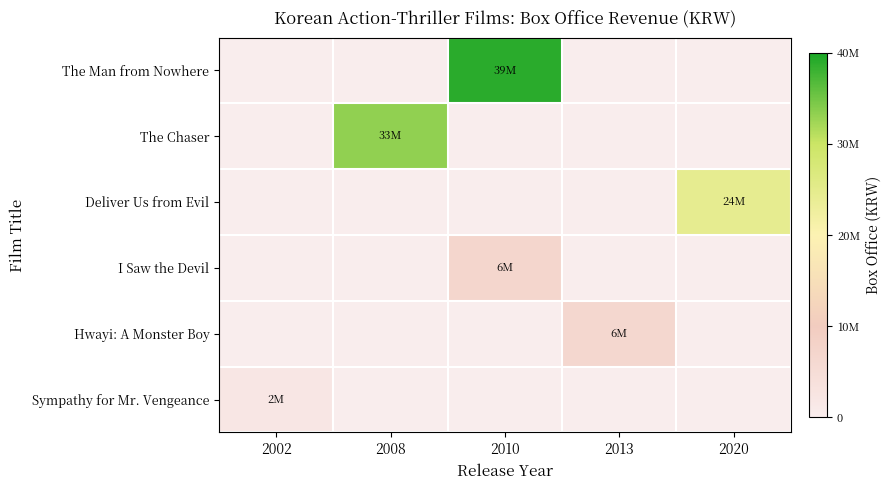

Reading left to right, list all the values displayed in this chart.

The Man from Nowhere: 2002=0	2008=0	2010=39000000	2013=0	2020=0
The Chaser: 2002=0	2008=33200000	2010=0	2013=0	2020=0
Deliver Us from Evil: 2002=0	2008=0	2010=0	2013=0	2020=24500000
I Saw the Devil: 2002=0	2008=0	2010=6900000	2013=0	2020=0
Hwayi: A Monster Boy: 2002=0	2008=0	2010=0	2013=6500000	2020=0
Sympathy for Mr. Vengeance: 2002=2000000	2008=0	2010=0	2013=0	2020=0